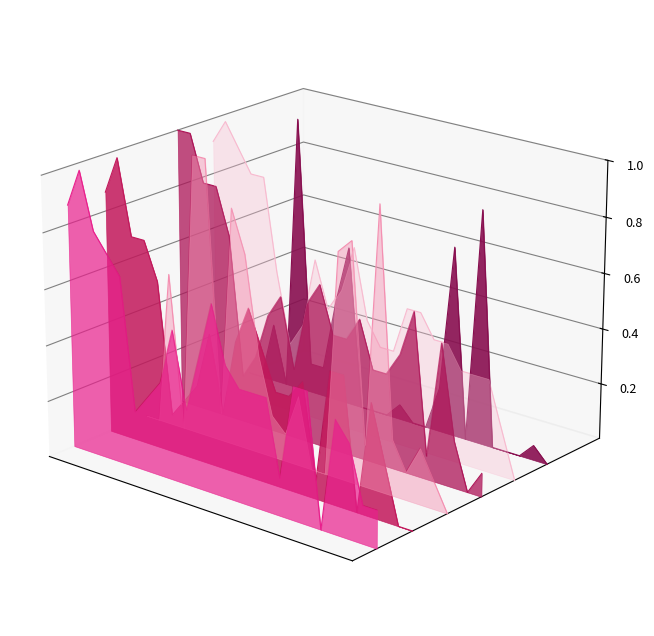

Count the number of data series in this chart.

6